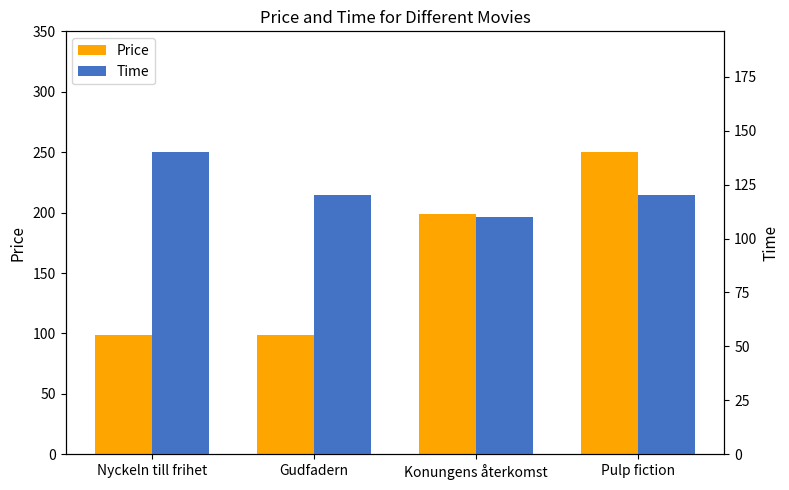

Reading right to left, list all the values displayed in this chart.

Price: Pulp fiction=250	Konungens återkomst=199	Gudfadern=99	Nyckeln till frihet=99
Time: Pulp fiction=120	Konungens återkomst=110	Gudfadern=120	Nyckeln till frihet=140